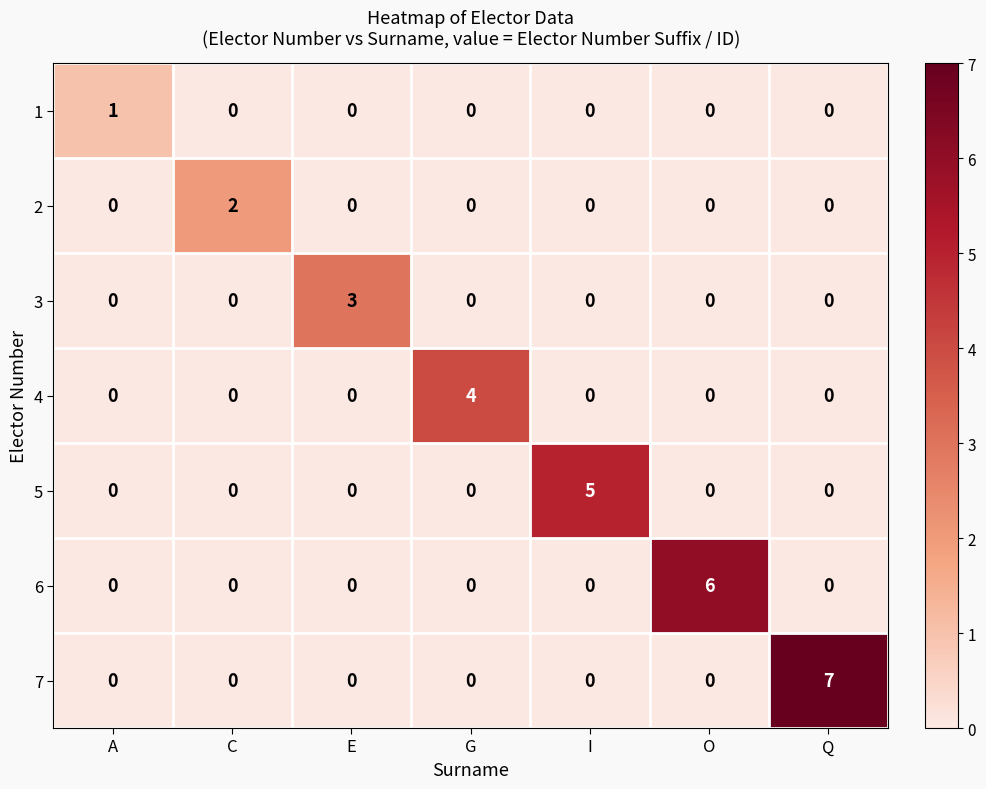

The value of 3 at G is 0. True or false?

True